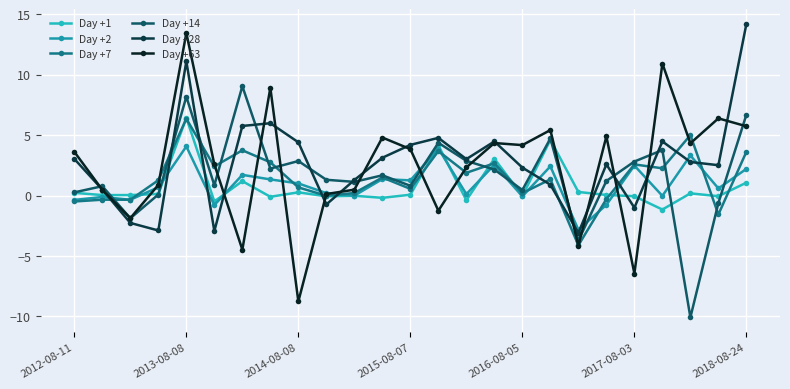

Which series has the widest spread of values?

Day +63